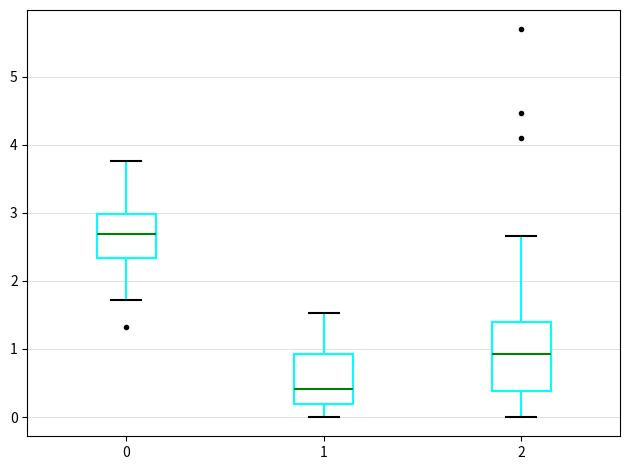

Where is the lower edge of the box at x = 0 on the y-axis? The values are not printed on the chart, so give them approximately, as read against the axis.

2.3